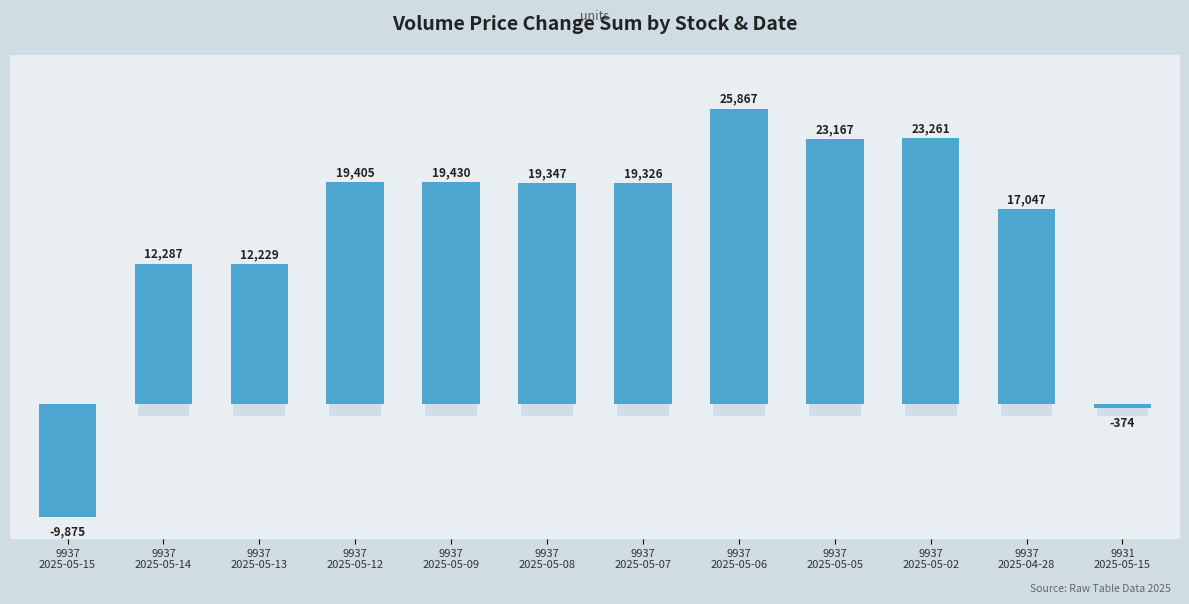

How many categories are shown in the chart?

12